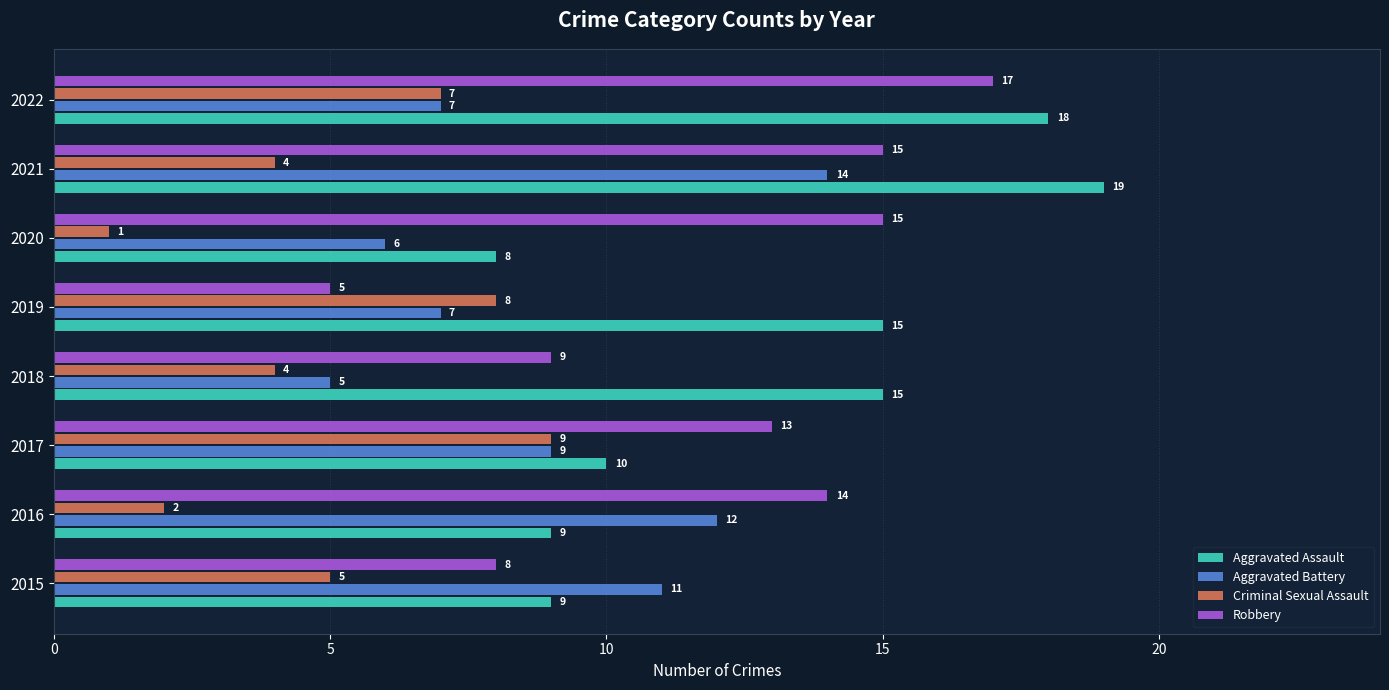

The value of Aggravated Assault at 2020 is 8. True or false?

True